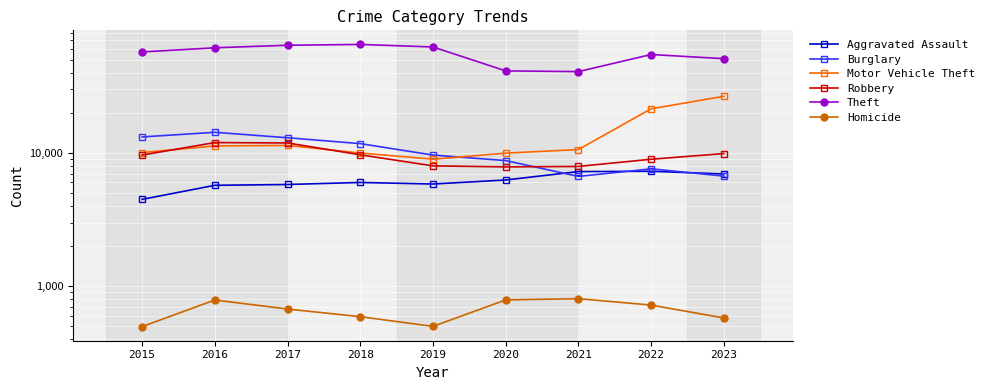

True or false: Theft and Burglary cross at least once.

False